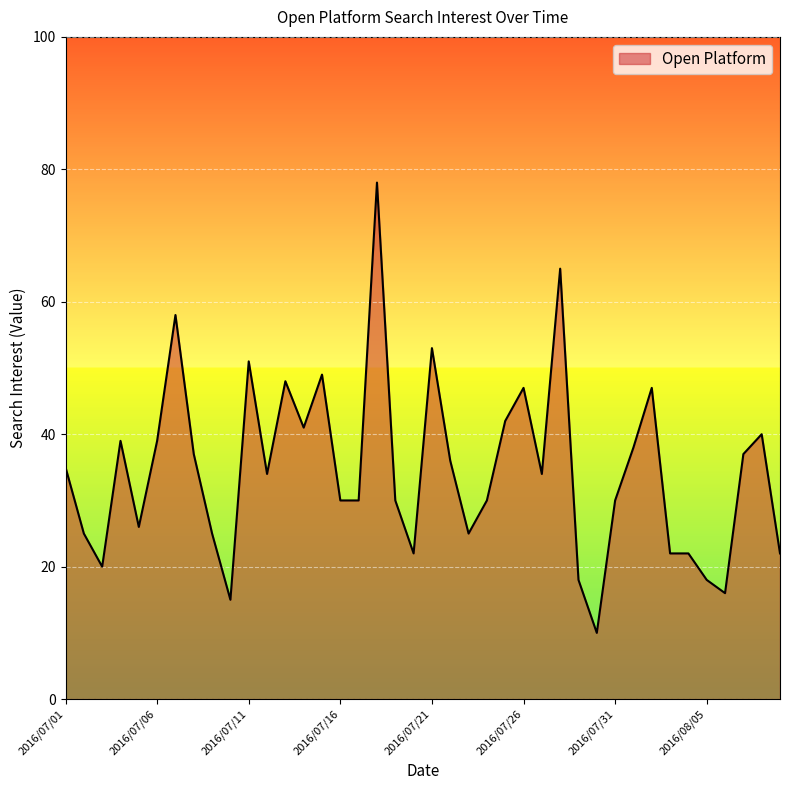

Reading left to right, extract all data points from this chart.

35	25	20	39	26	39	58	37	25	15	51	34	48	41	49	30	30	78	30	22	53	36	25	30	42	47	34	65	18	10	30	38	47	22	22	18	16	37	40	22